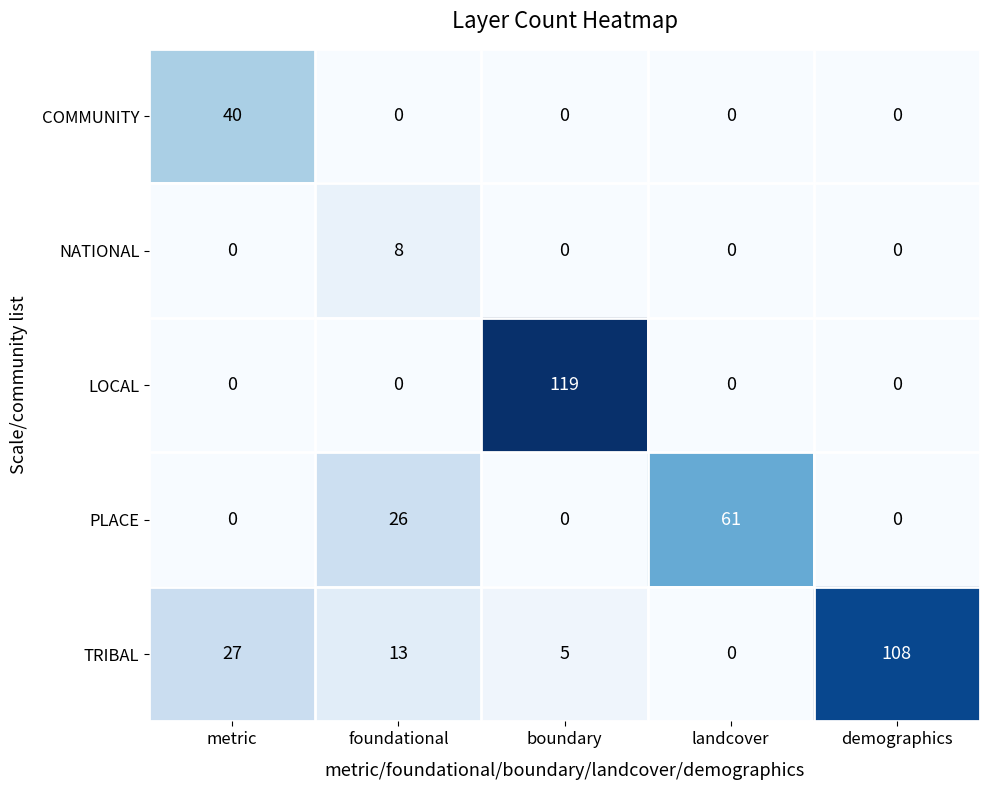

At which category is the sum across all series the highest?

boundary